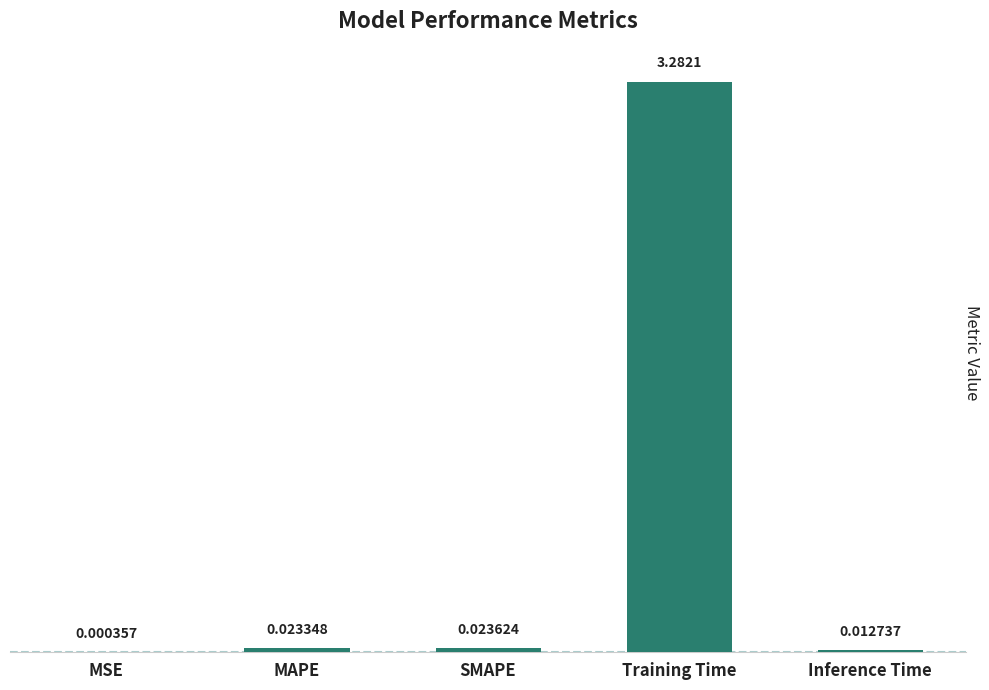

Which has a higher value, SMAPE or Inference Time?

SMAPE